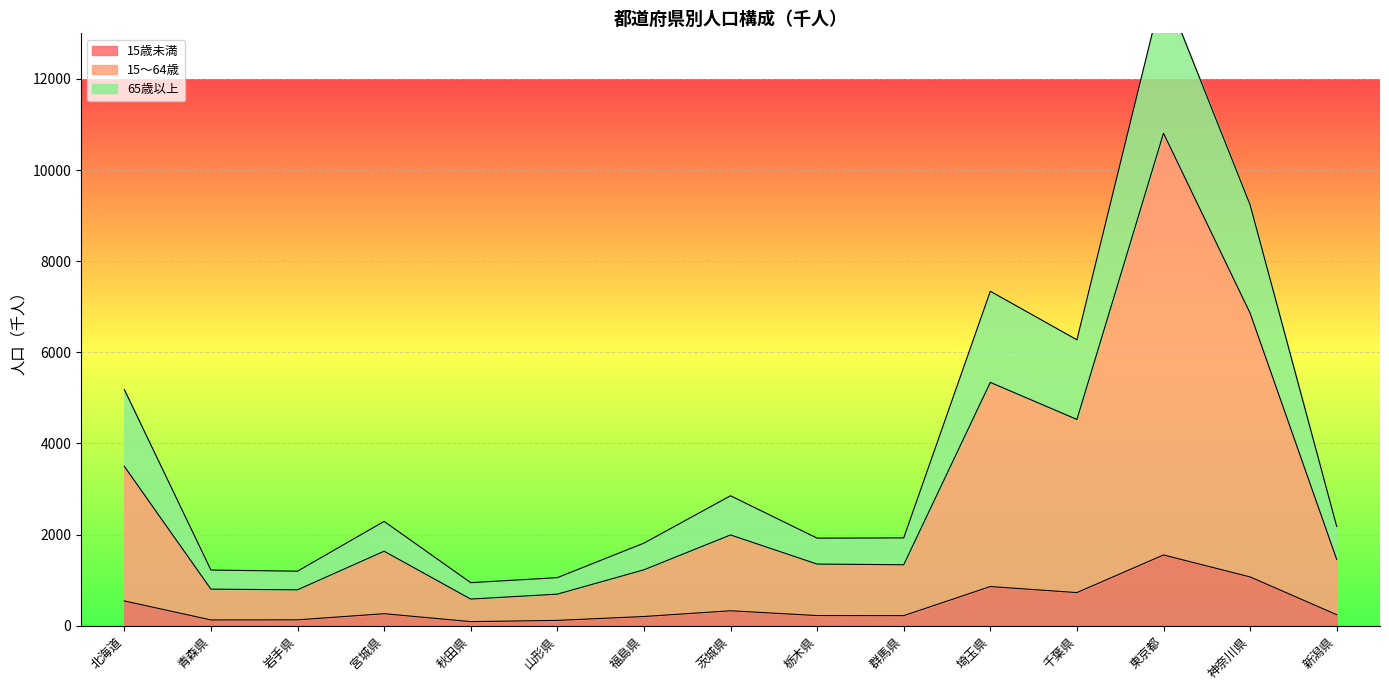

How many lines are shown in the chart?

3